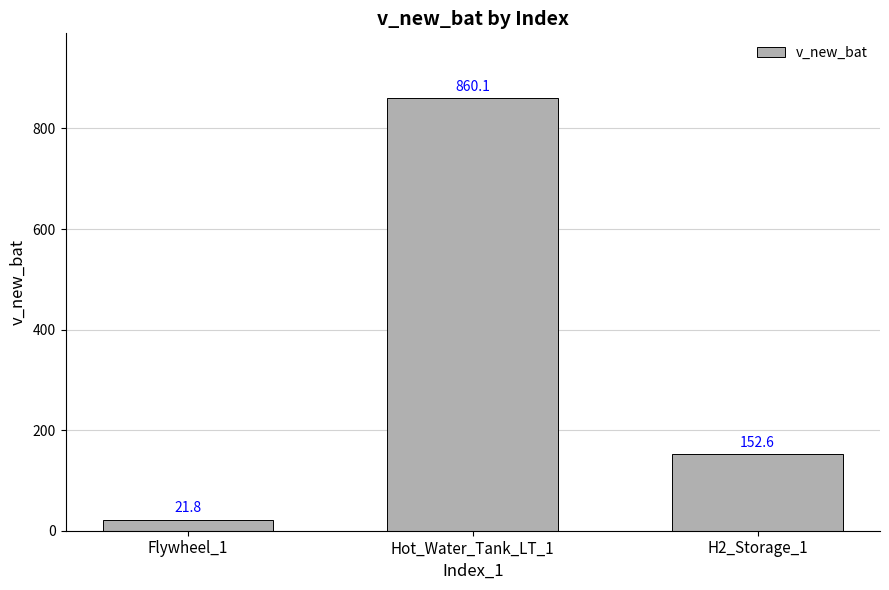

How many series are shown in this chart?

1